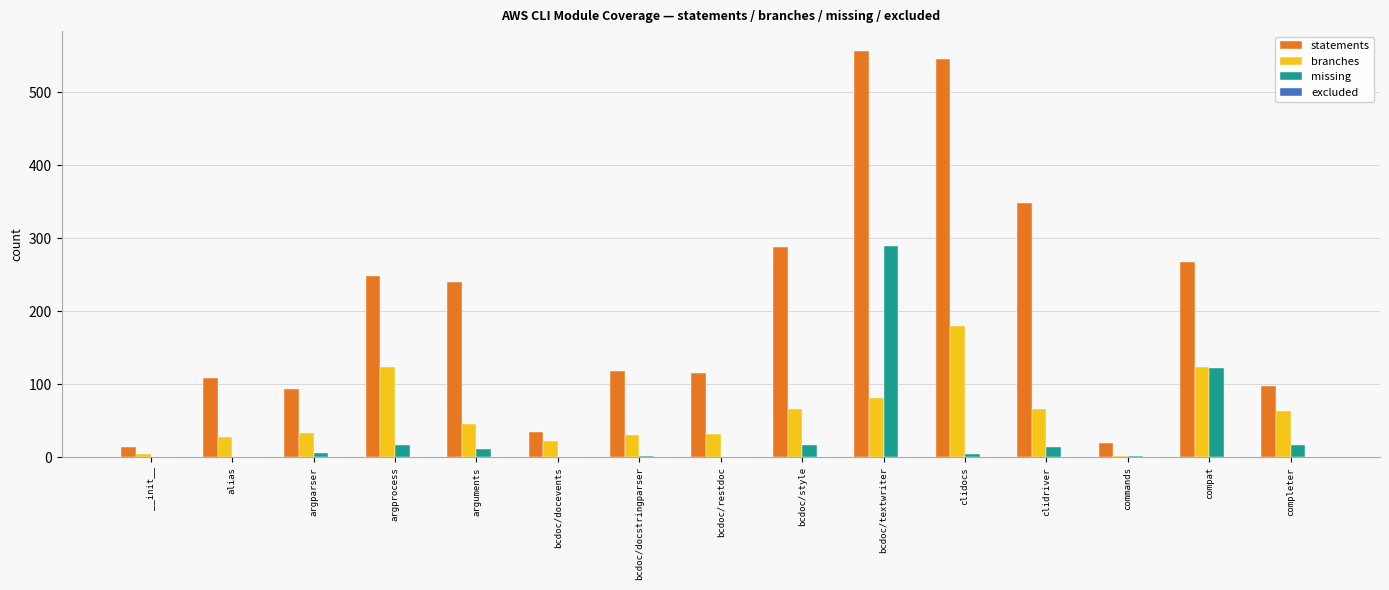

The statements series shows 187 at bcdoc/restdoc. True or false?

False